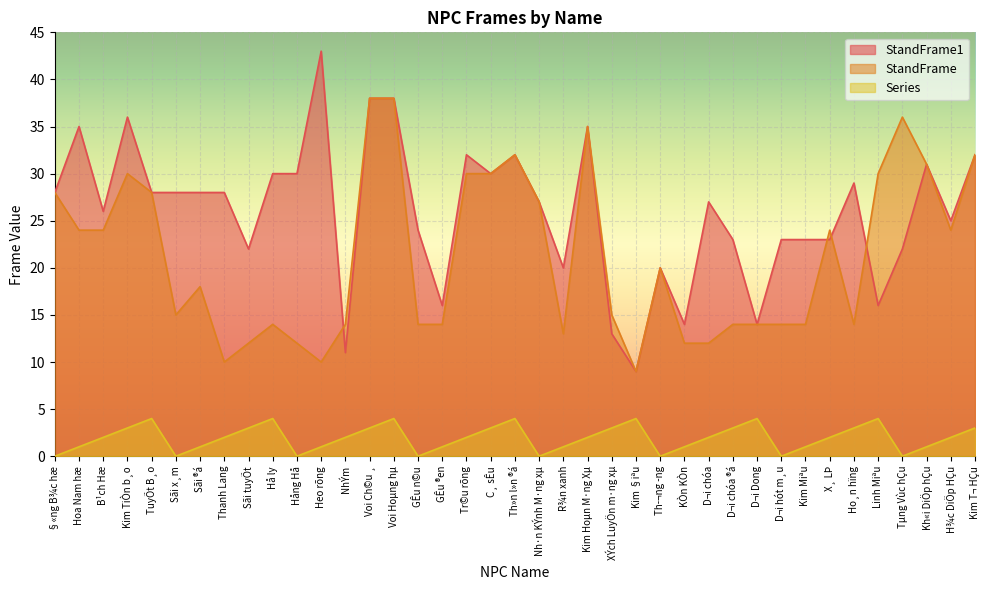

How many data points in Series are less than 2?

16